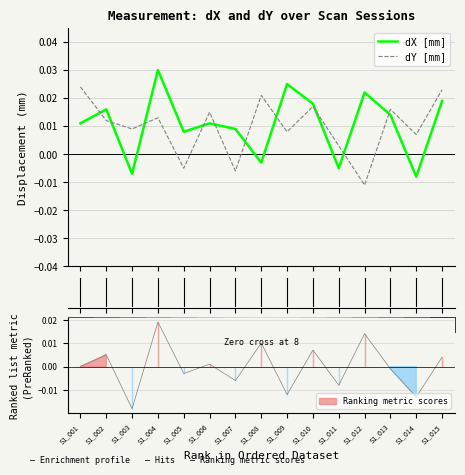

In dX [mm], how many points are lower than both neighbors (excluding endpoints)?

5